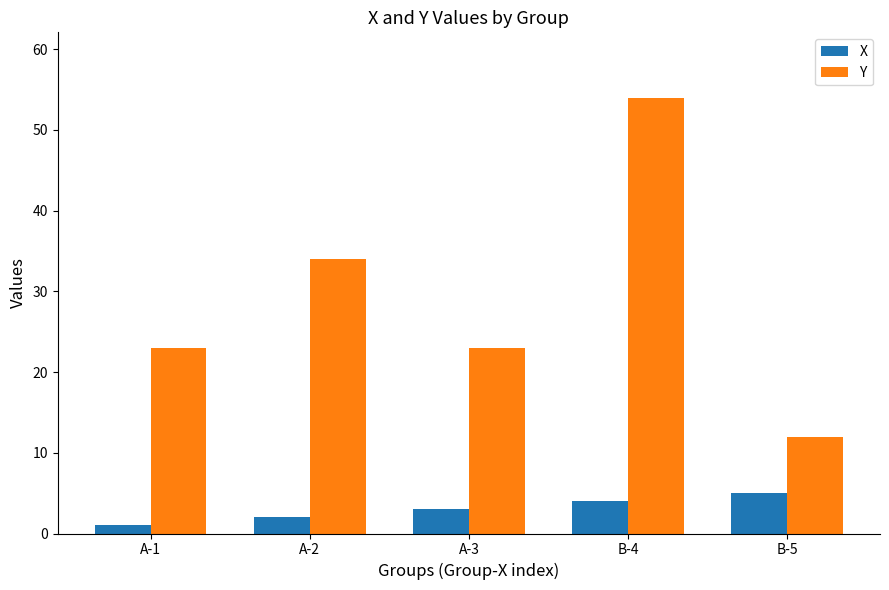

What is the value of the X bar at the 2nd from the left?

2